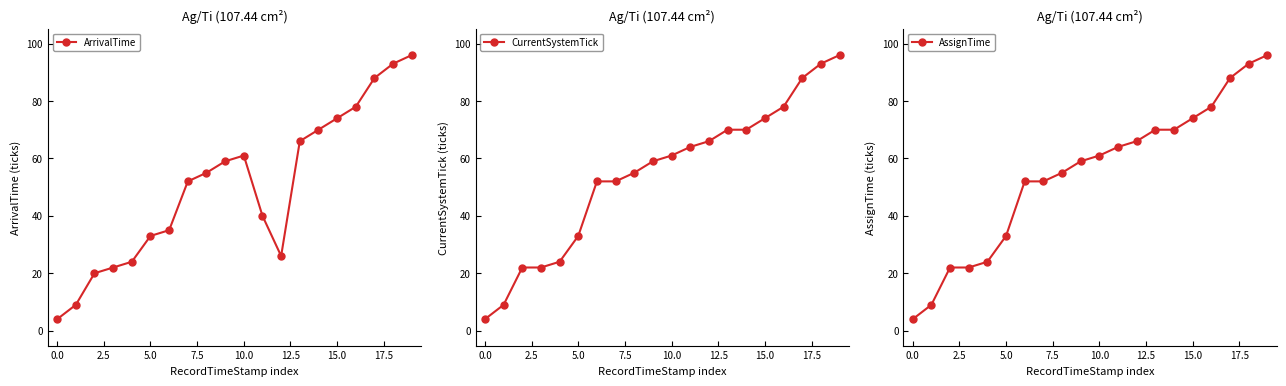

The ArrivalTime series shows 33 at 5.0. True or false?

True